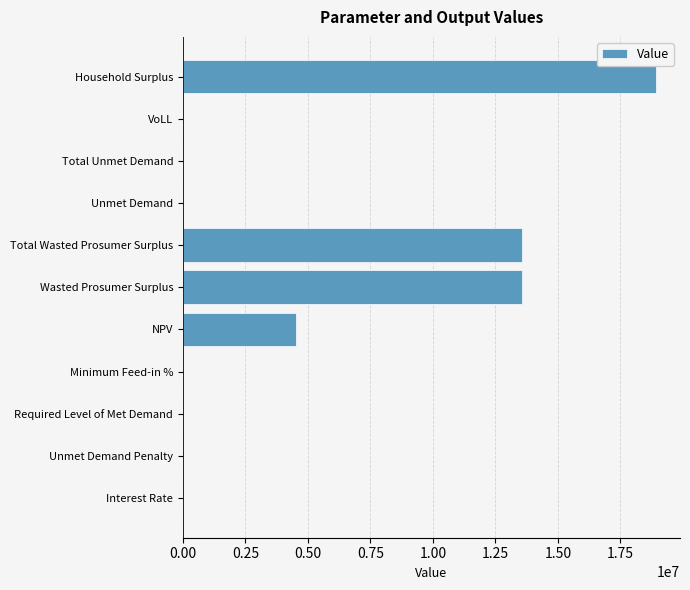

Which has a higher value, Interest Rate or NPV?

NPV